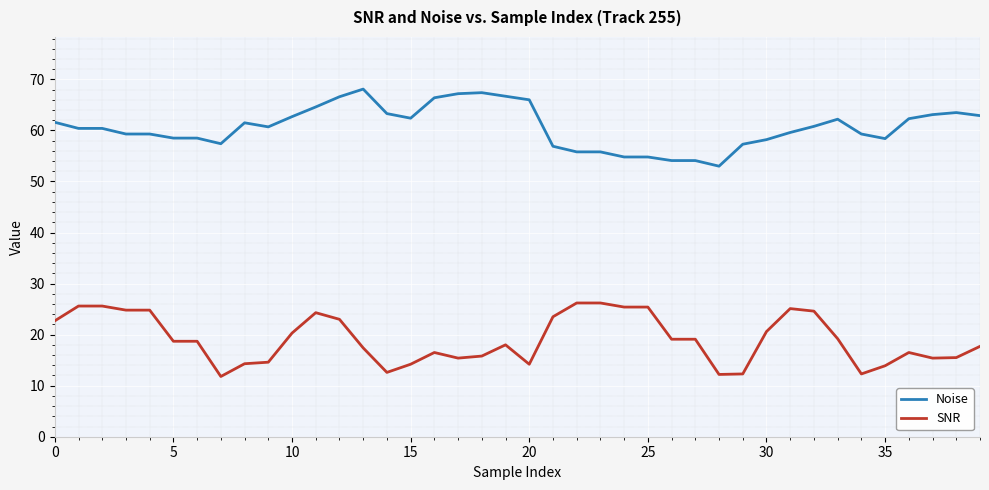

What is the average value of the SNR series?

19.1